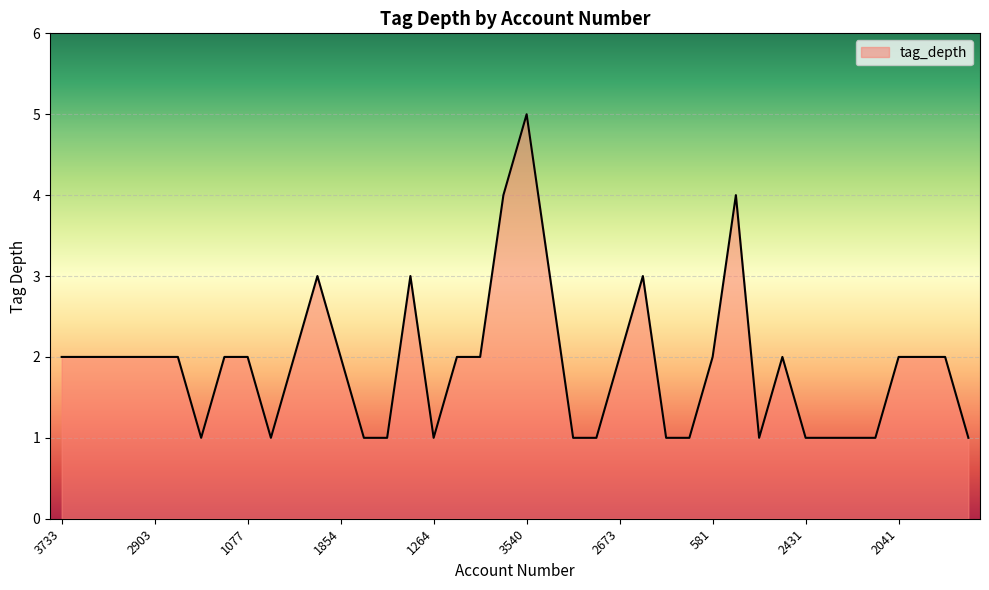

What is the maximum value shown in the chart?

5